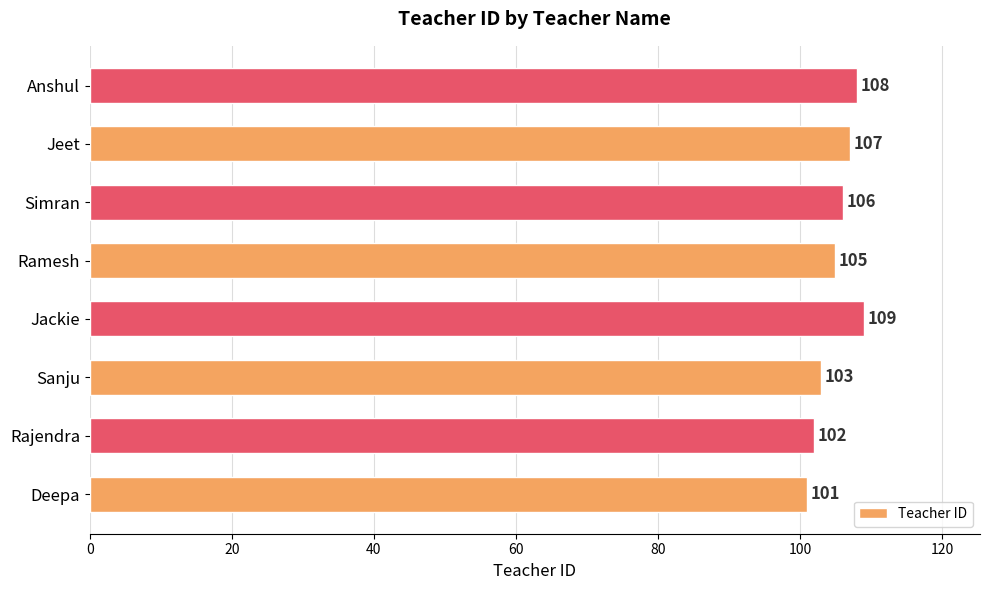

What value does the data have at Jackie?

109